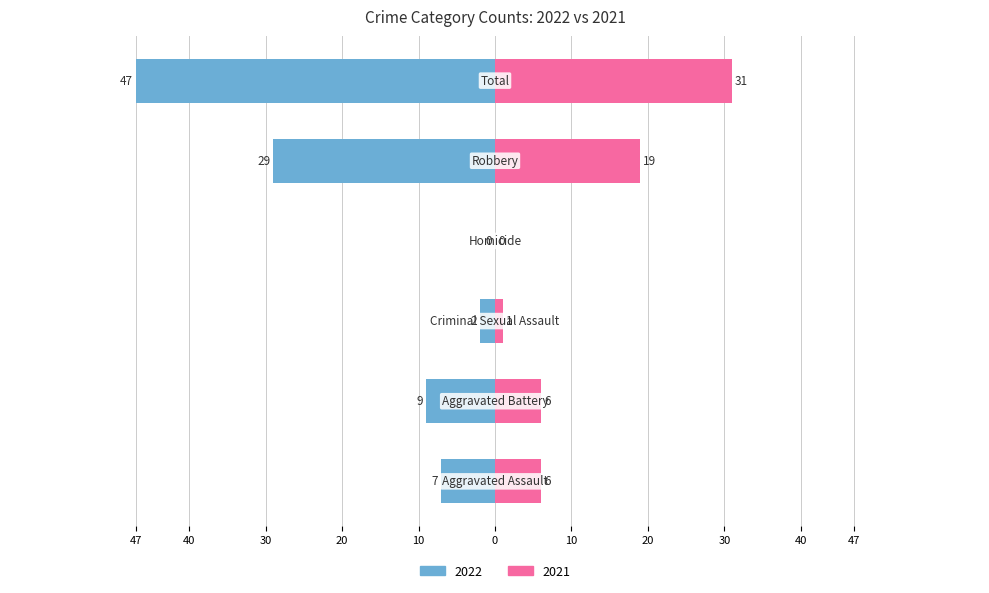

How many positive values does the Female series have?

5